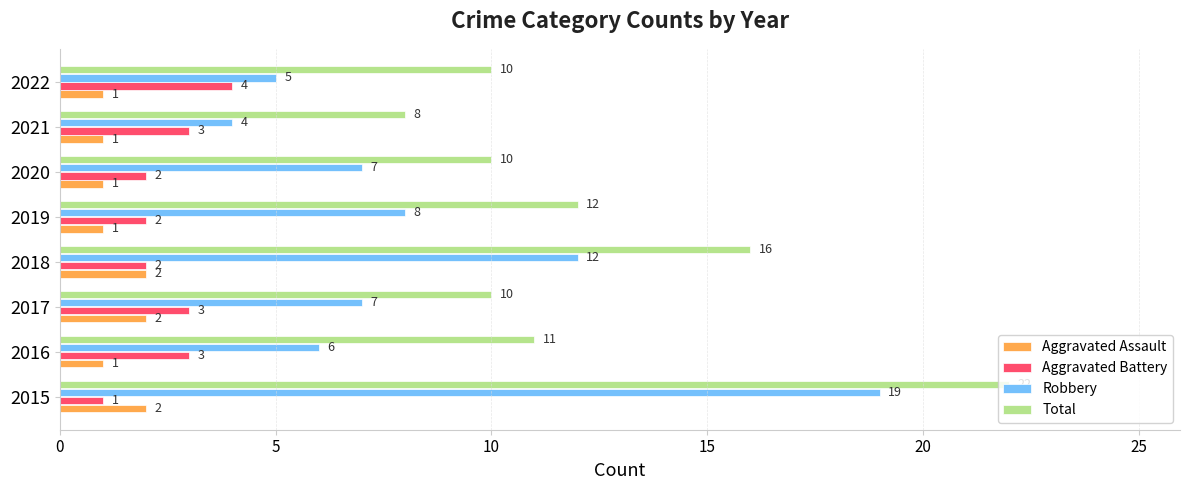

The Aggravated Assault series shows 2 at 2021. True or false?

False